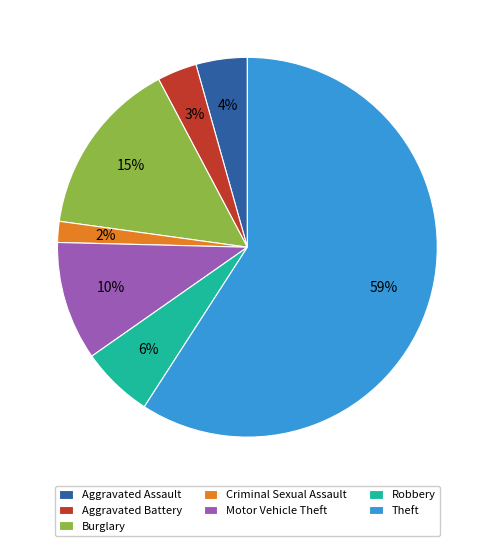

Between Robbery and Motor Vehicle Theft, which is larger?

Motor Vehicle Theft